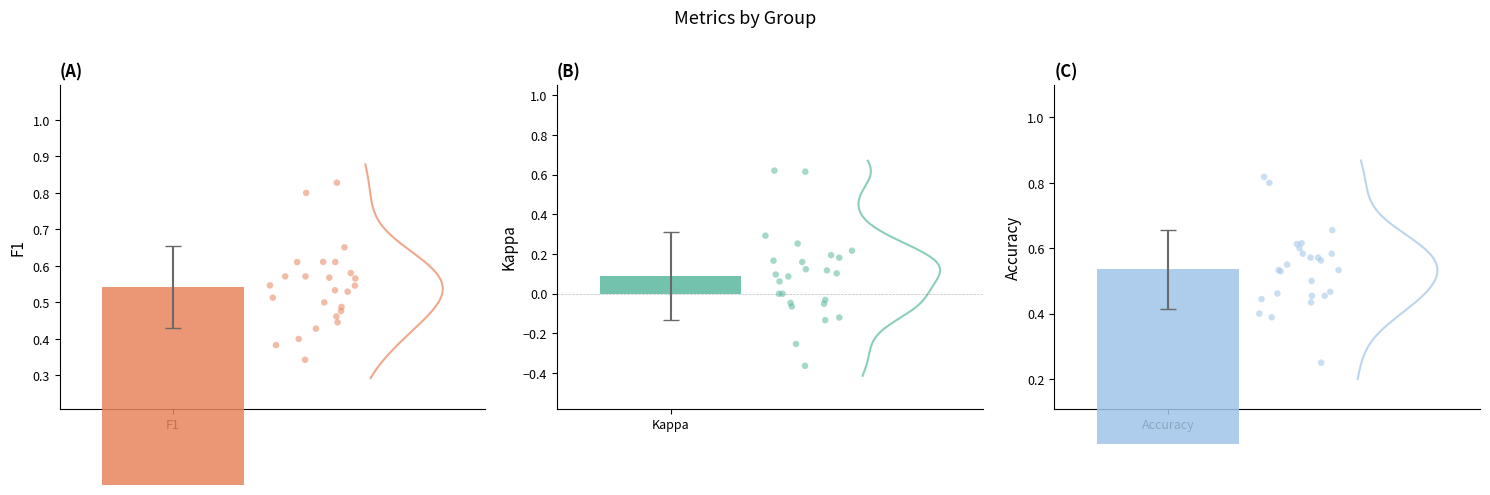

Which series has the widest spread of Y values?

kappa